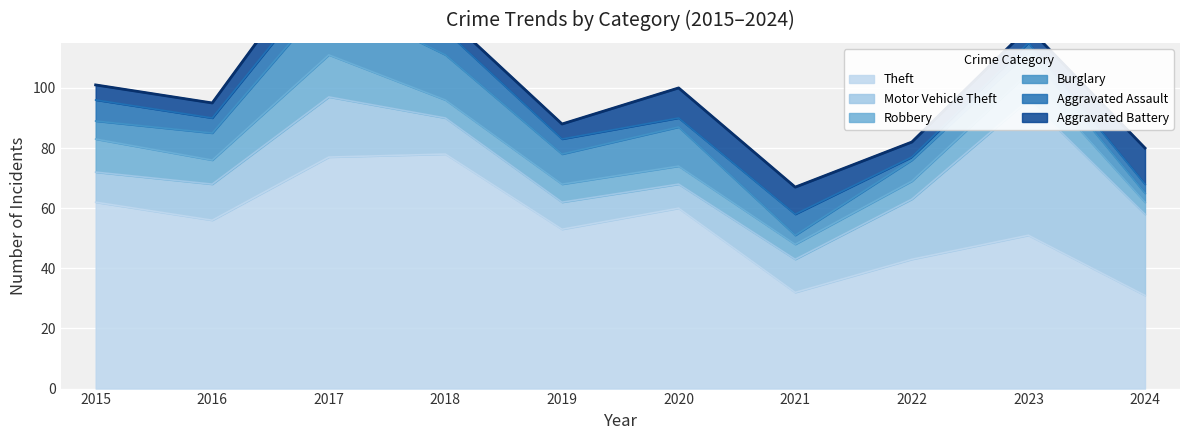

Reading right to left, transcribe all the data shown in this chart.

Theft: 2024=31	2023=51	2022=43	2021=32	2020=60	2019=53	2018=78	2017=77	2016=56	2015=62
Motor Vehicle Theft: 2024=27	2023=45	2022=20	2021=11	2020=8	2019=9	2018=12	2017=20	2016=12	2015=10
Robbery: 2024=4	2023=9	2022=6	2021=5	2020=6	2019=6	2018=6	2017=14	2016=8	2015=11
Burglary: 2024=3	2023=7	2022=7	2021=3	2020=13	2019=10	2018=15	2017=19	2016=9	2015=6
Aggravated Assault: 2024=3	2023=3	2022=1	2021=7	2020=3	2019=5	2018=8	2017=8	2016=5	2015=7
Aggravated Battery: 2024=12	2023=5	2022=5	2021=9	2020=10	2019=5	2018=5	2017=10	2016=5	2015=5